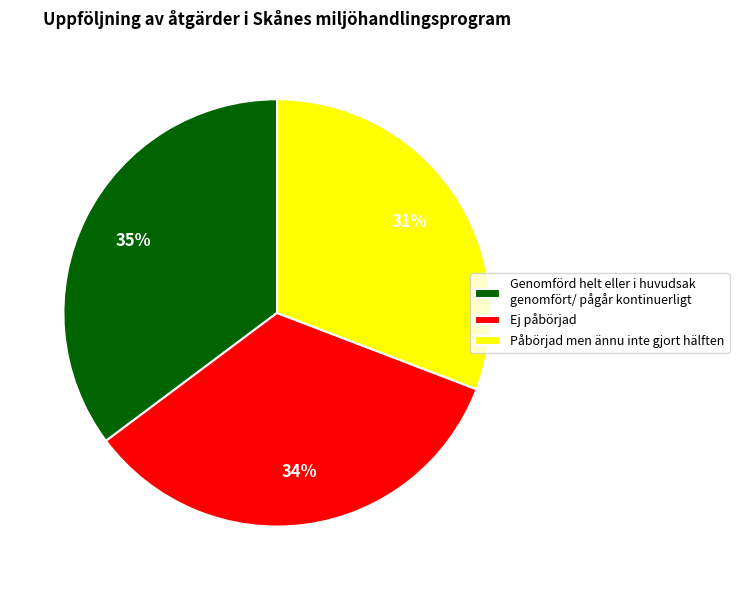

Does Genomförd helt eller i huvudsak genomfört/ pågår kontinuerligt represent more than half of the total?

No